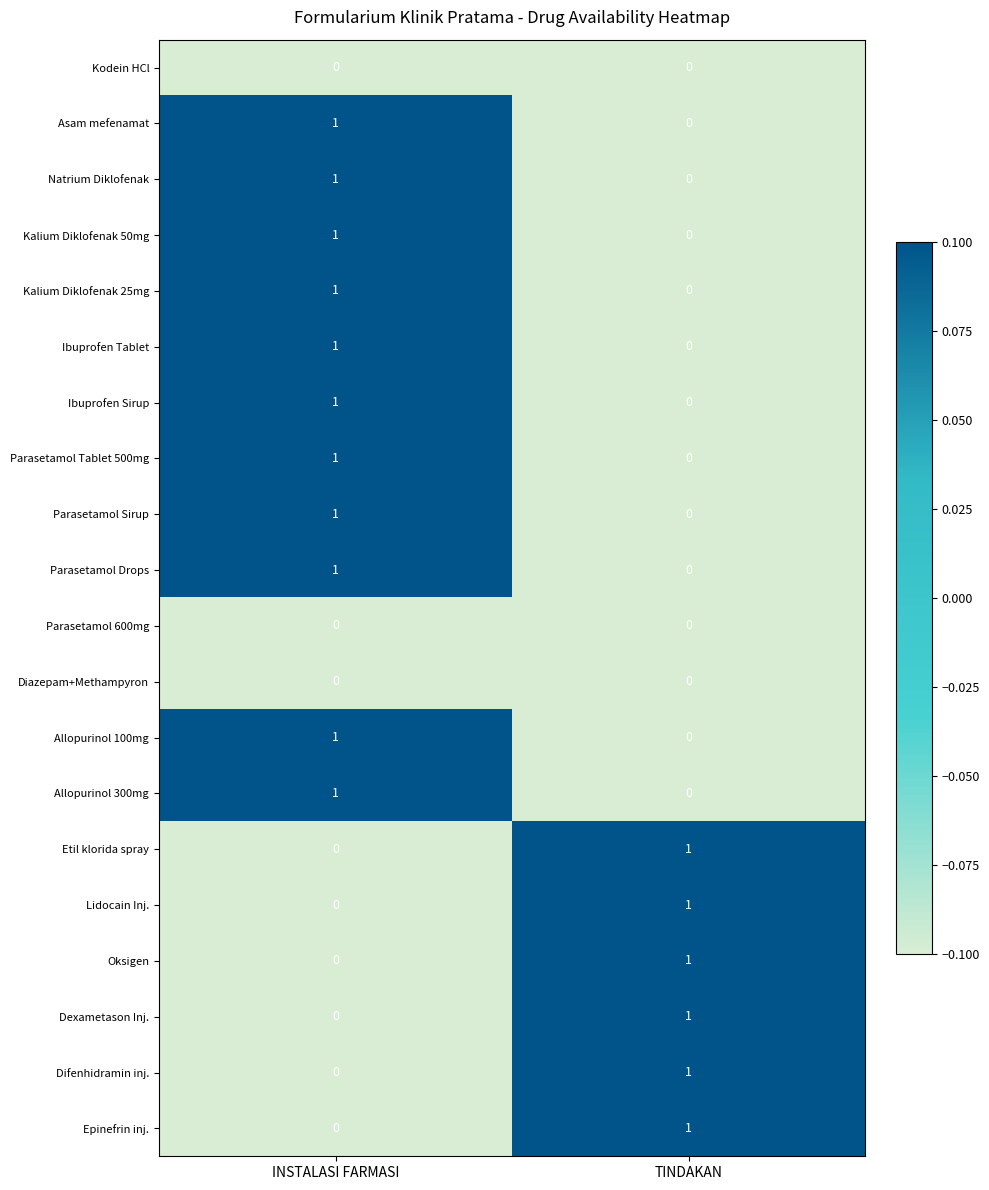

What is the greatest value displayed?

1